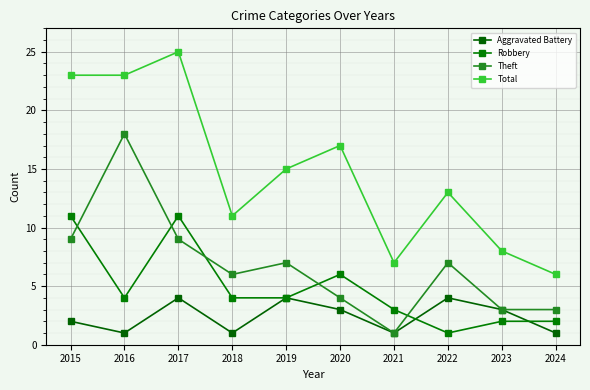

Which category has the highest value in the Robbery series?

2015